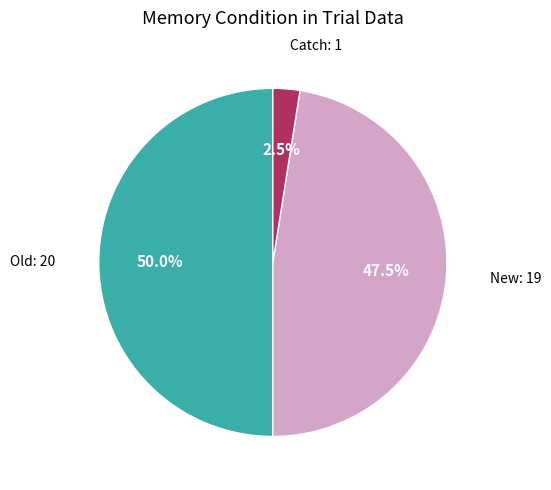

Count the number of slices in the pie.

3